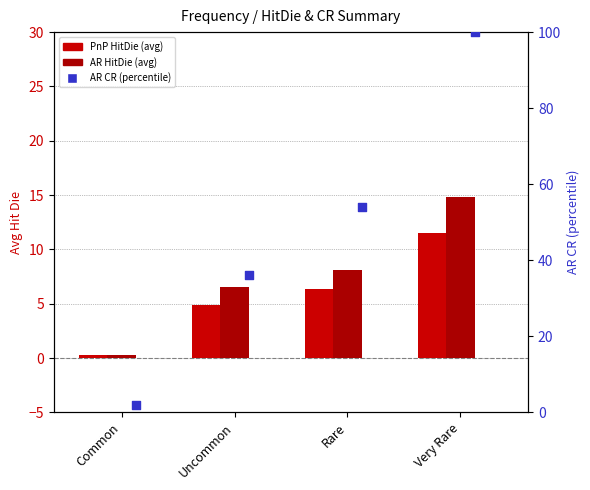

At which category is the sum across all series the highest?

Very Rare